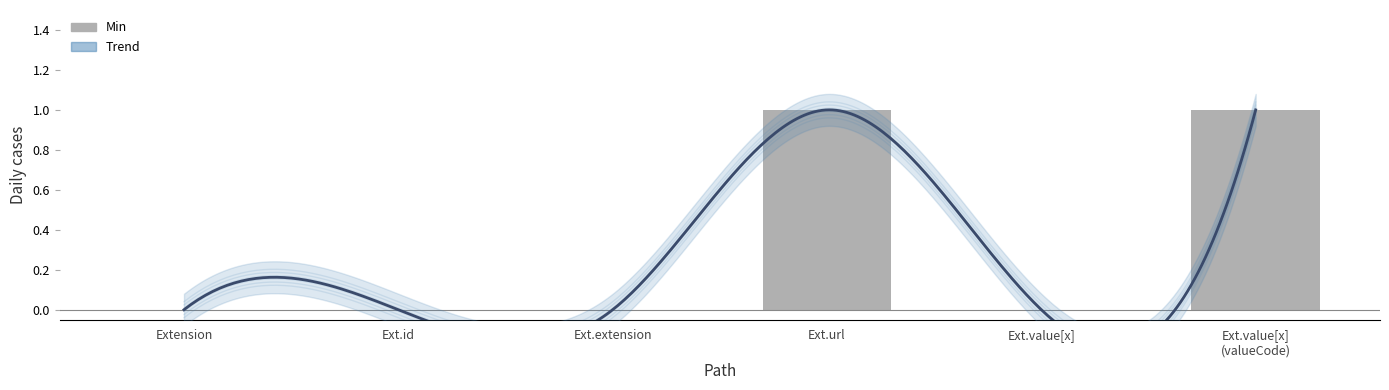

Is it true that the value at Ext.extension is 0?

False